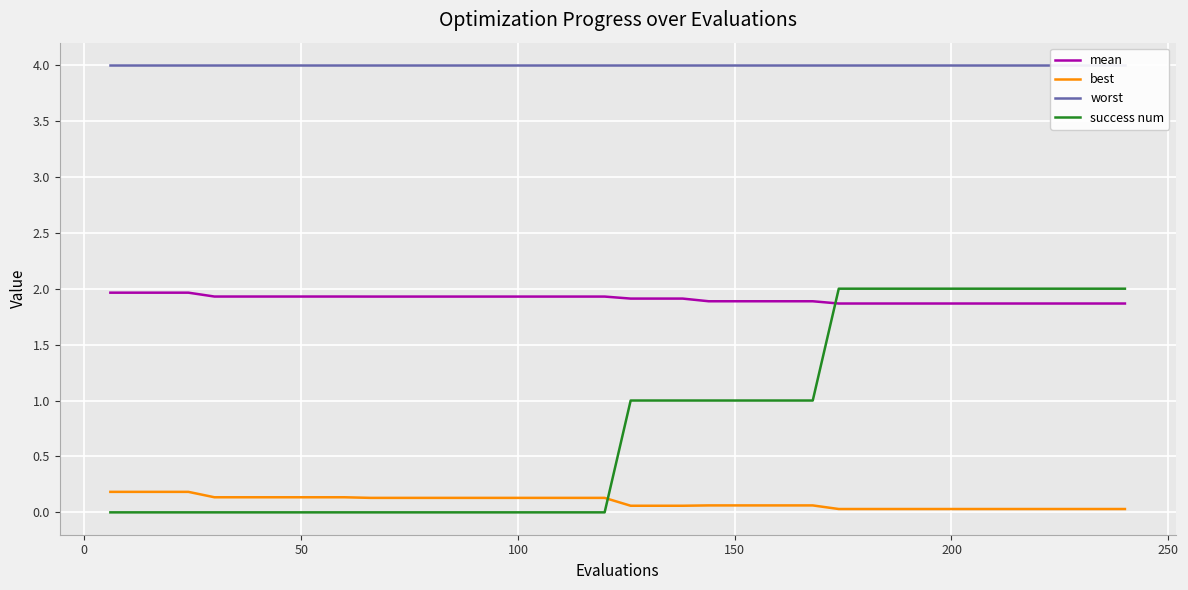

At how many categories does at least one series exceed 2?

40